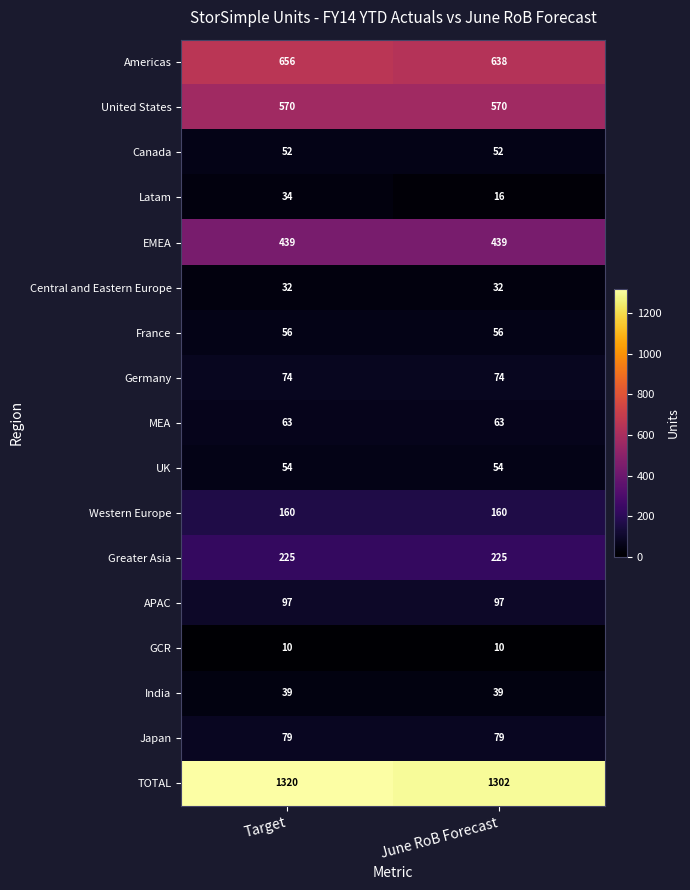

What is the spread (max minus min) of values at Target?

1310